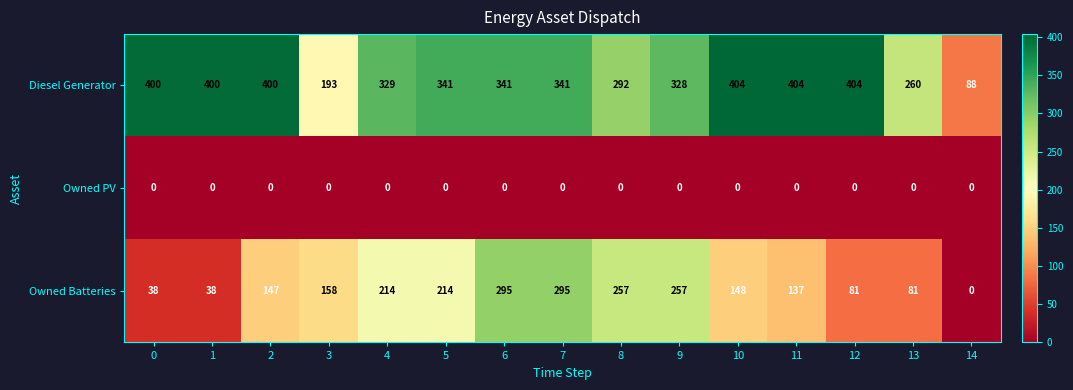

Which series changed the most between 7 and 13?

Owned Batteries